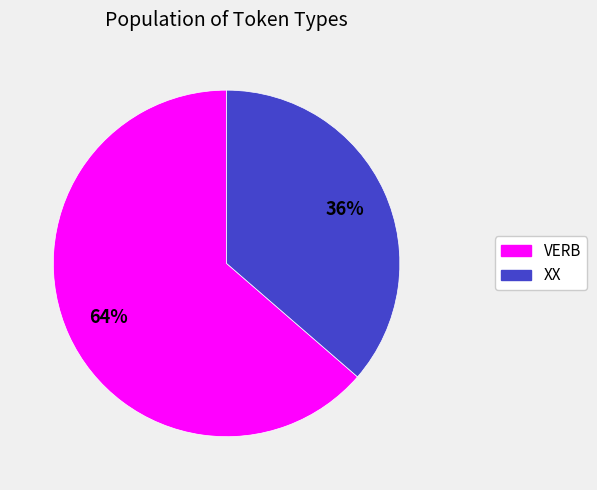

To the nearest percent, what portion does XX represent?

36%